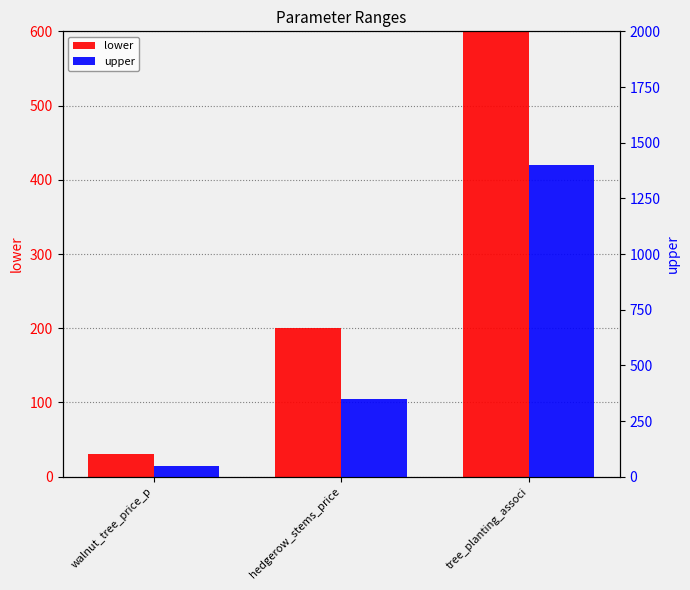

What is the sum of the lower values at hedgerow_stems_price and walnut_tree_price_p?

230